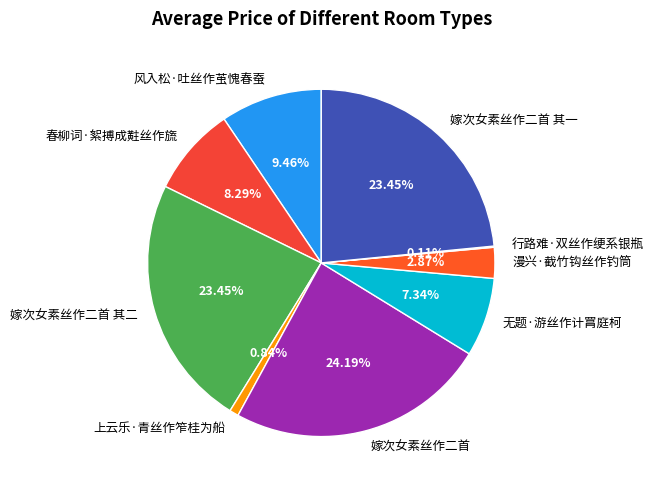

Combined, do 风入松·吐丝作茧愧春蚕 and 春柳词·絮搏成黈丝作旒 account for over 50%?

No